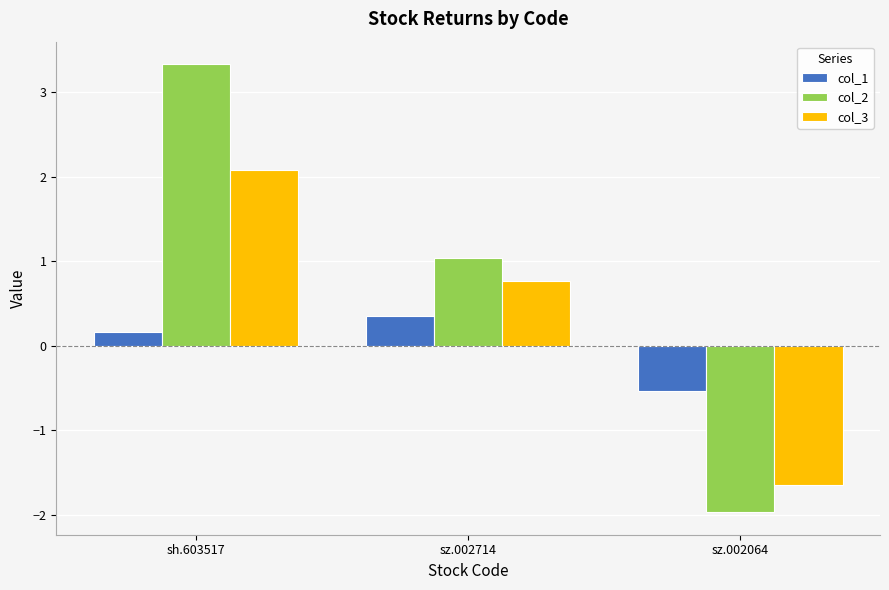

At which label does col_2 first exceed 1?

sh.603517